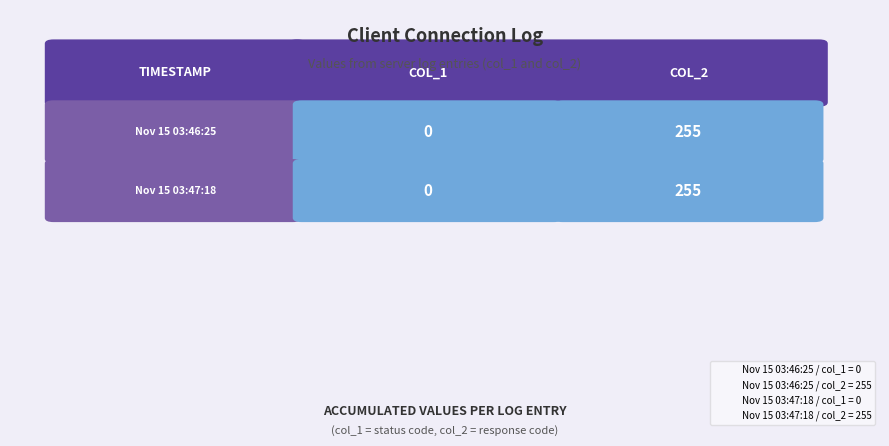

The value of Nov 15 03:47:18 at 0 is 111. True or false?

False